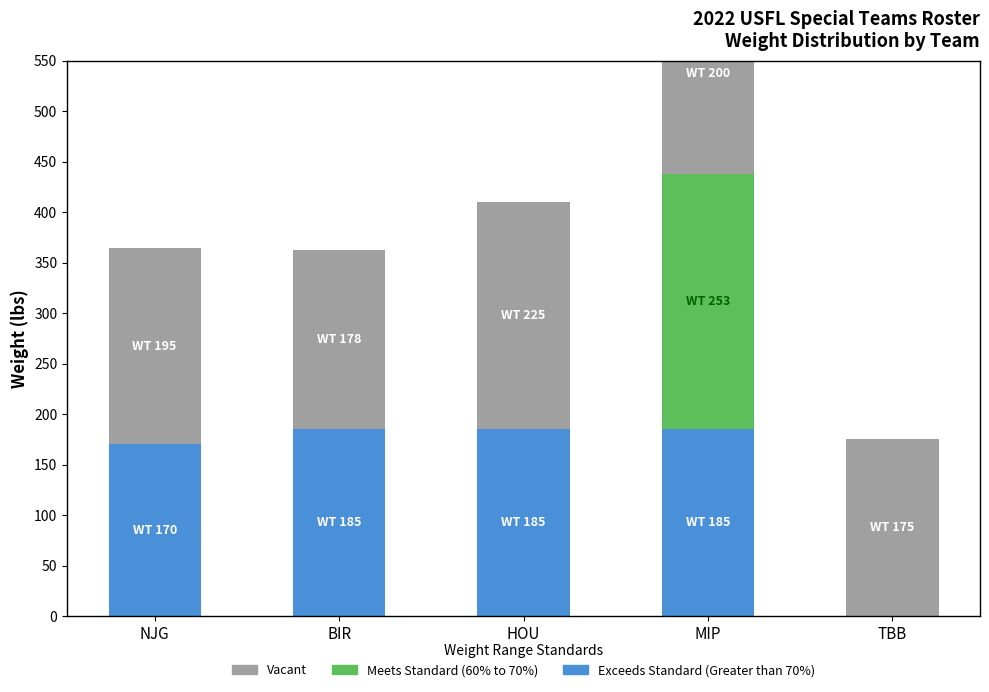

The Vacant series shows 200 at MIP. True or false?

True